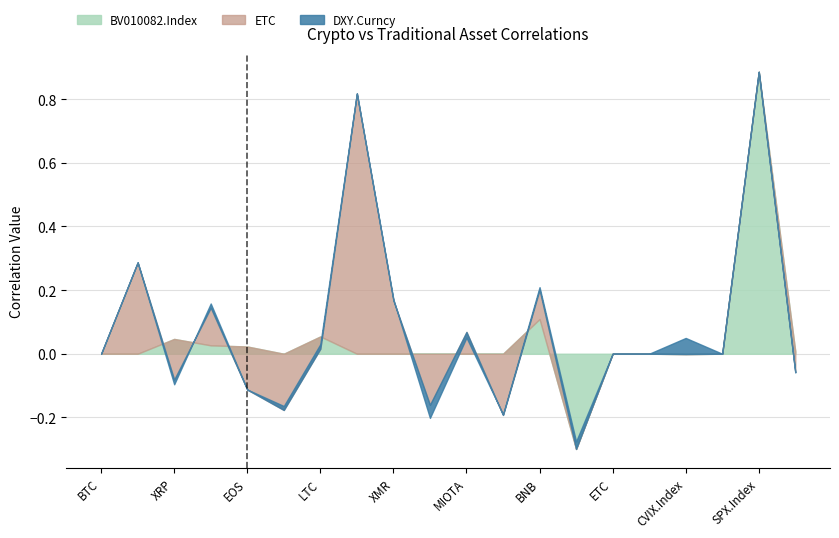

Rank the series by their average value, from highest to lowest.

BV010082.Index, ETC, DXY.Curncy